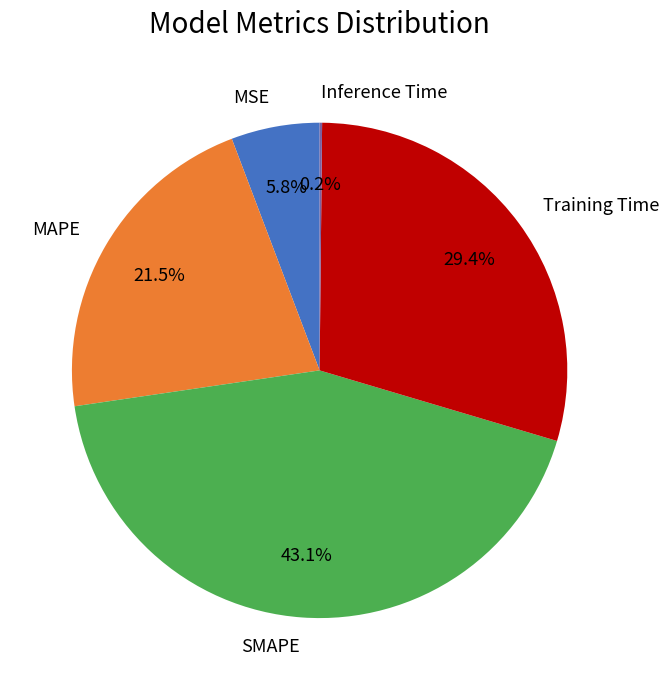

What is the largest slice in the pie chart?

SMAPE